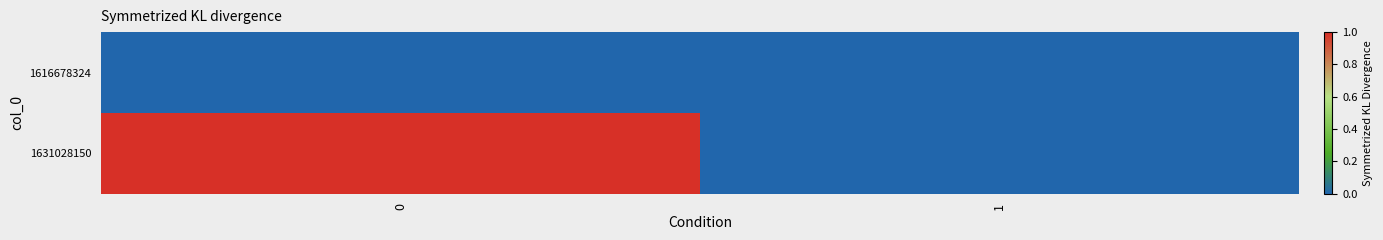

Reading right to left, transcribe all the data shown in this chart.

row_0: 1=0	0=0
row_1: 1=0	0=1